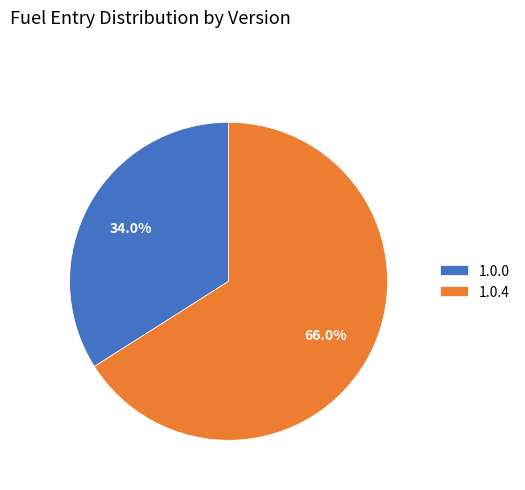

The 1.0.0 slice represents 44% of the pie. True or false?

False